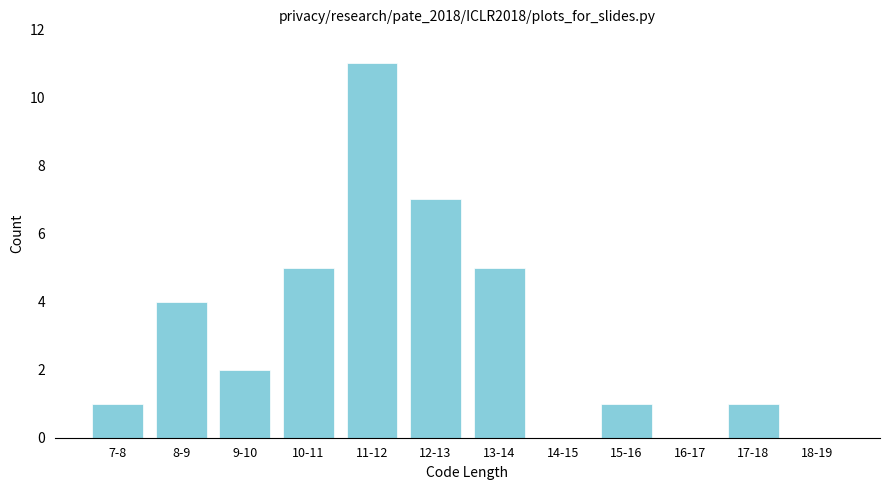

Reading right to left, extract all data points from this chart.

18-19=0	17-18=1	16-17=0	15-16=1	14-15=0	13-14=5	12-13=7	11-12=11	10-11=5	9-10=2	8-9=4	7-8=1